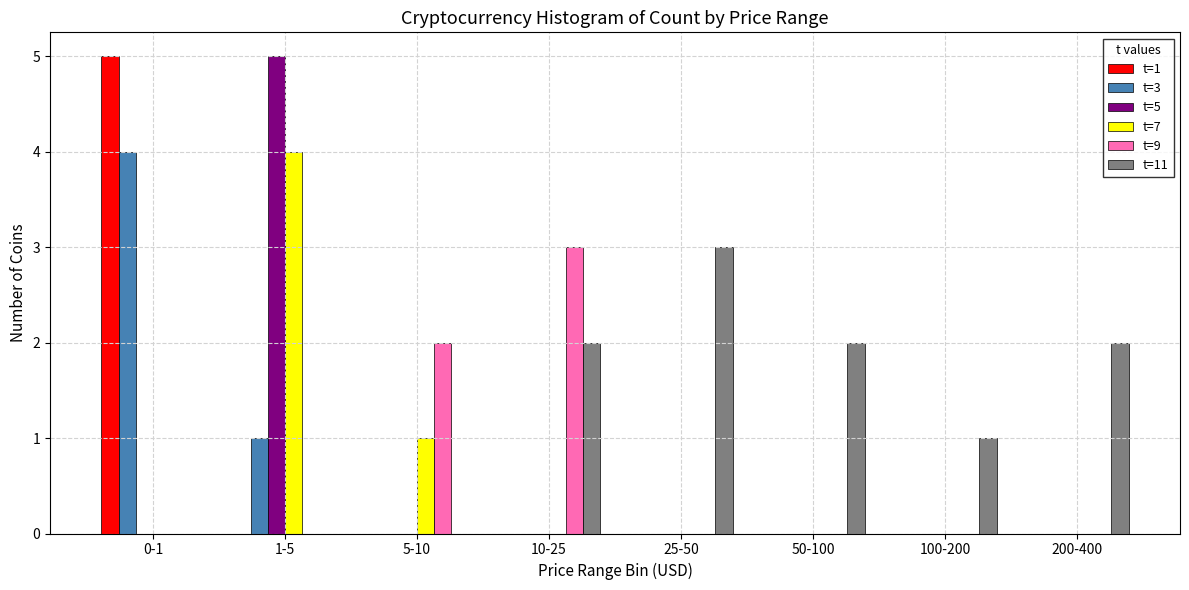

What is the total value across all series at 10-25?

5